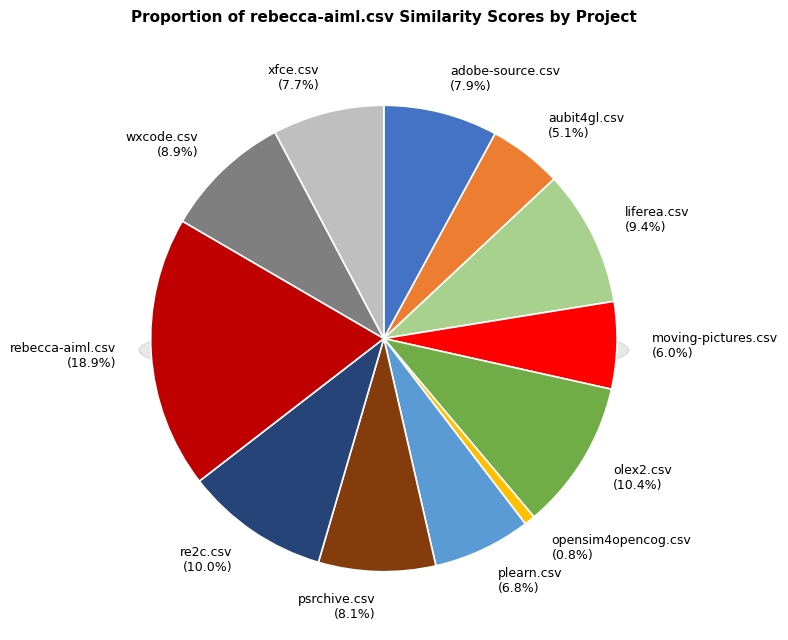

How many slices are in this pie chart?

12